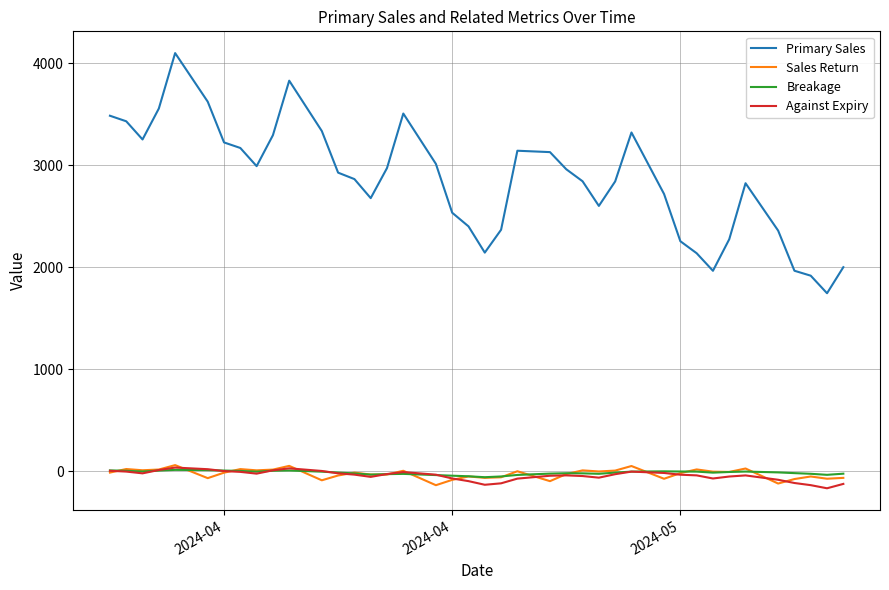

True or false: Breakage and Primary Sales intersect in this chart.

False